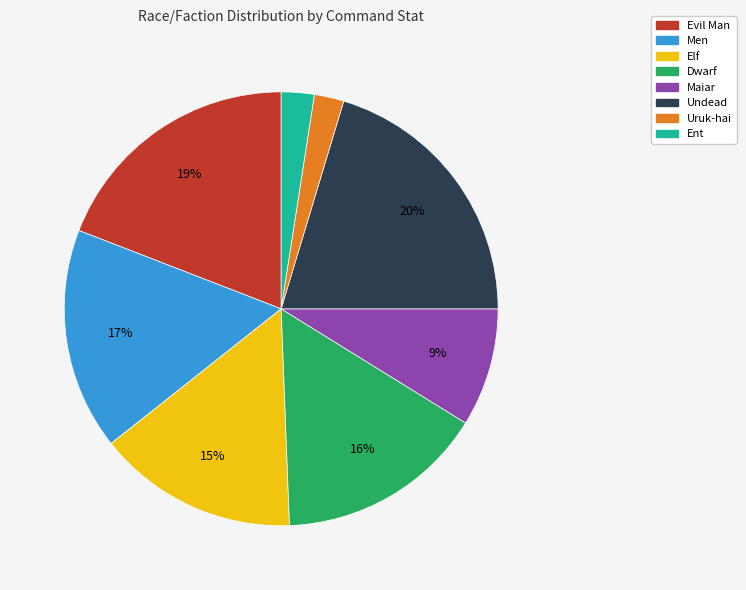

Is the sum of Uruk-hai and Dwarf greater than half?

No